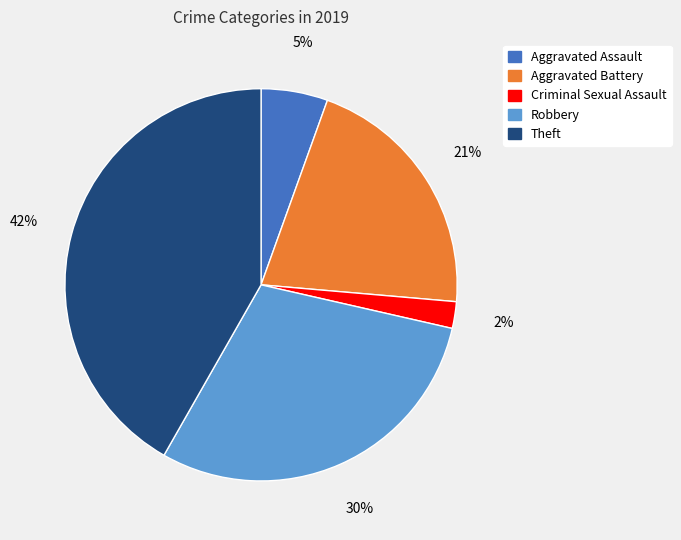

Is there a majority slice in this chart?

No